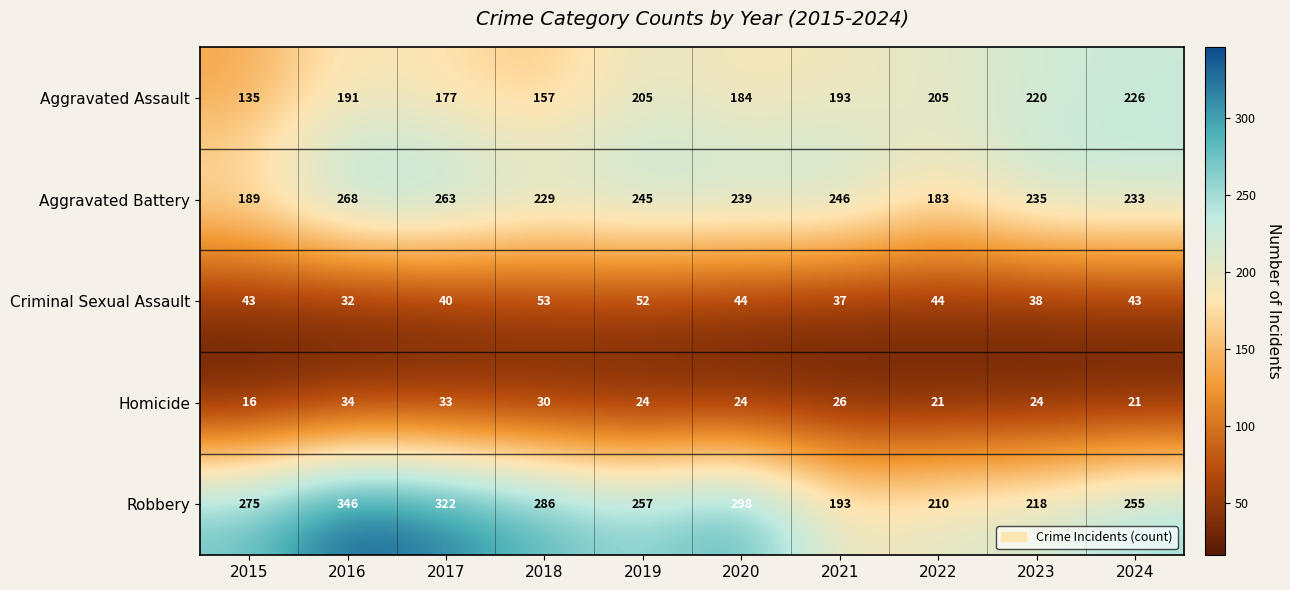

What value does the Robbery series have at 2022?

210